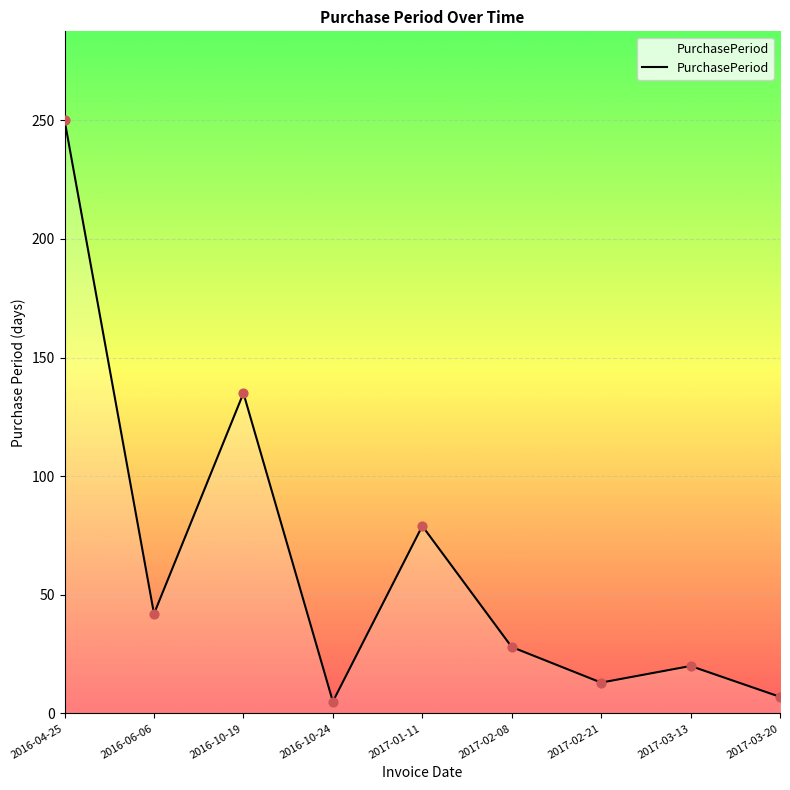

Which has a higher value, 2017-01-11 or 2017-02-21?

2017-01-11